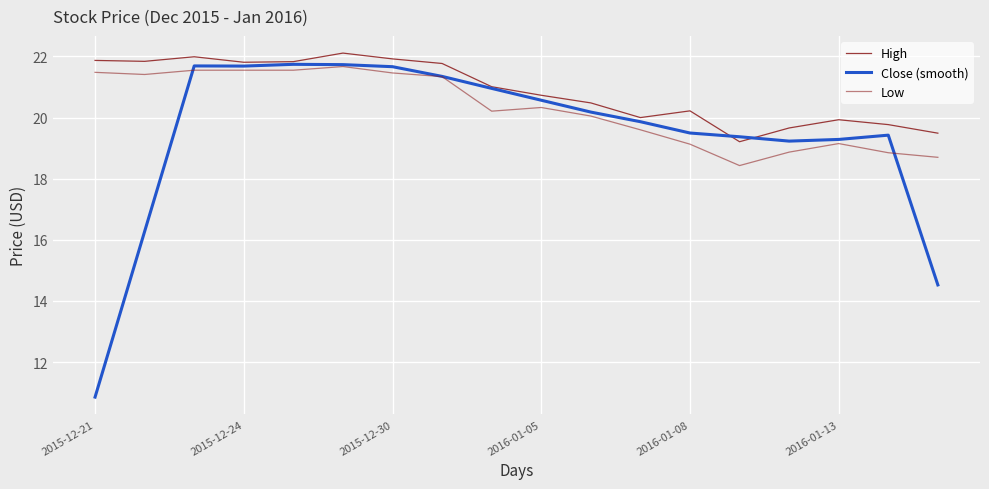

Rank the series by their average value, from lowest to highest.

Close (smooth), Low, High